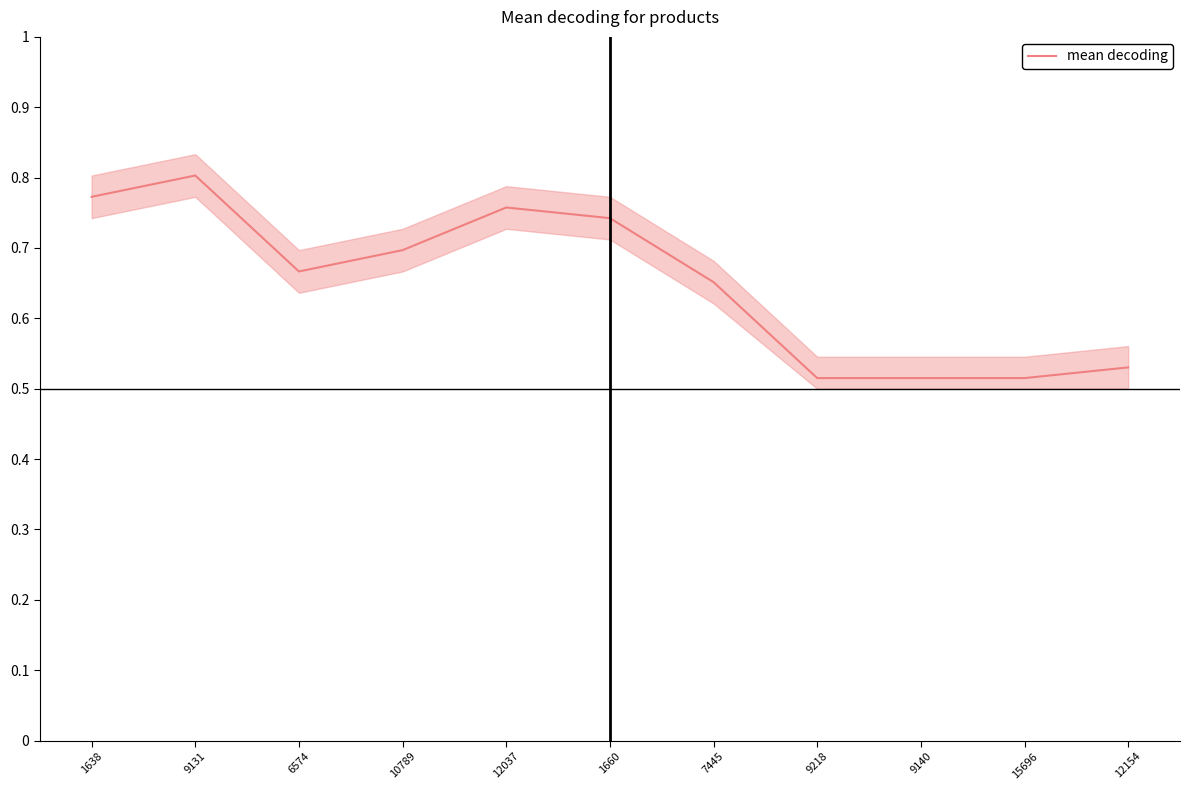

Rank the categories by value from lowest to highest.

9218, 9140, 15696, 12154, 7445, 6574, 10789, 1660, 12037, 1638, 9131